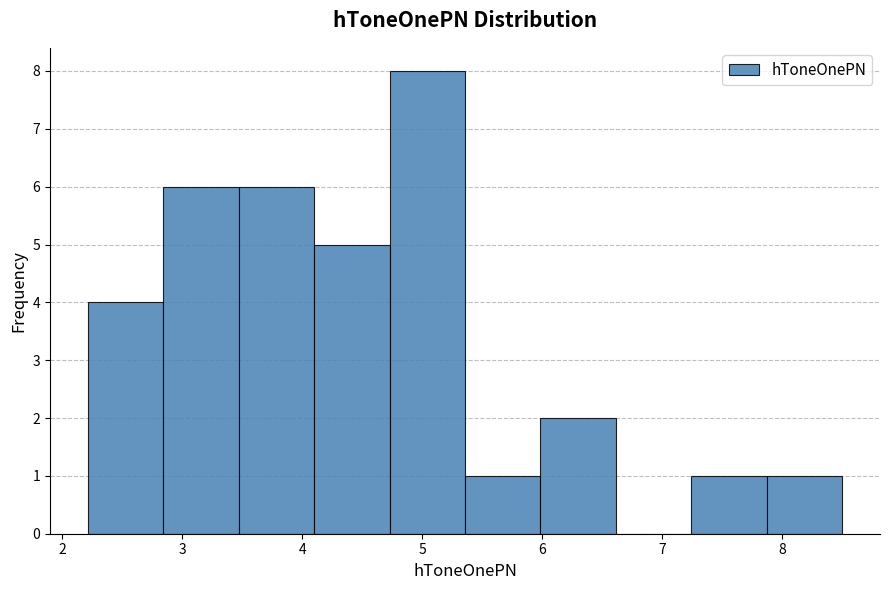

Over which range of the x-axis is the bar tallest?

4.7 to 5.4